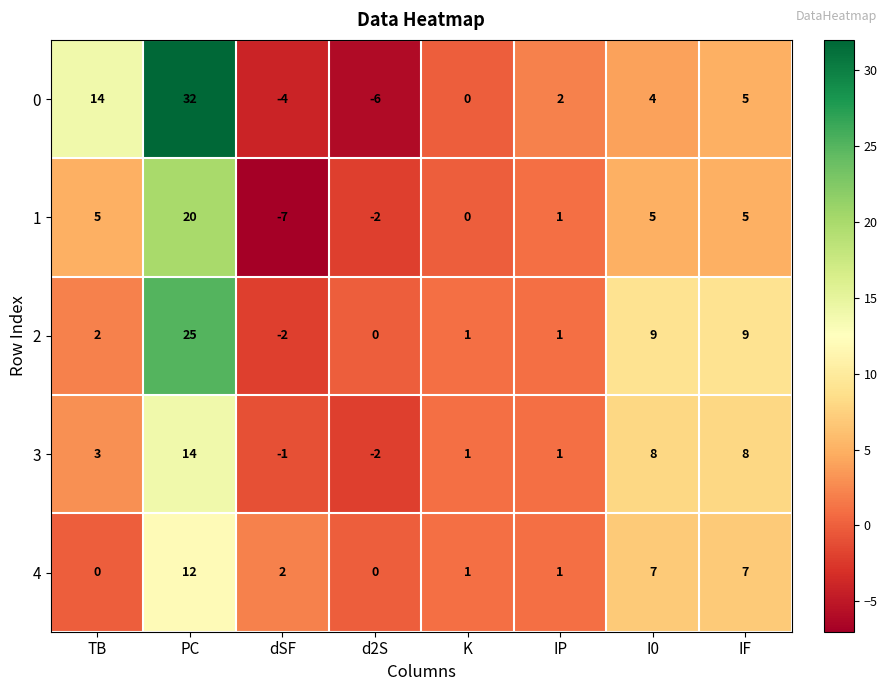

Which label corresponds to the smallest value in the chart?

dSF